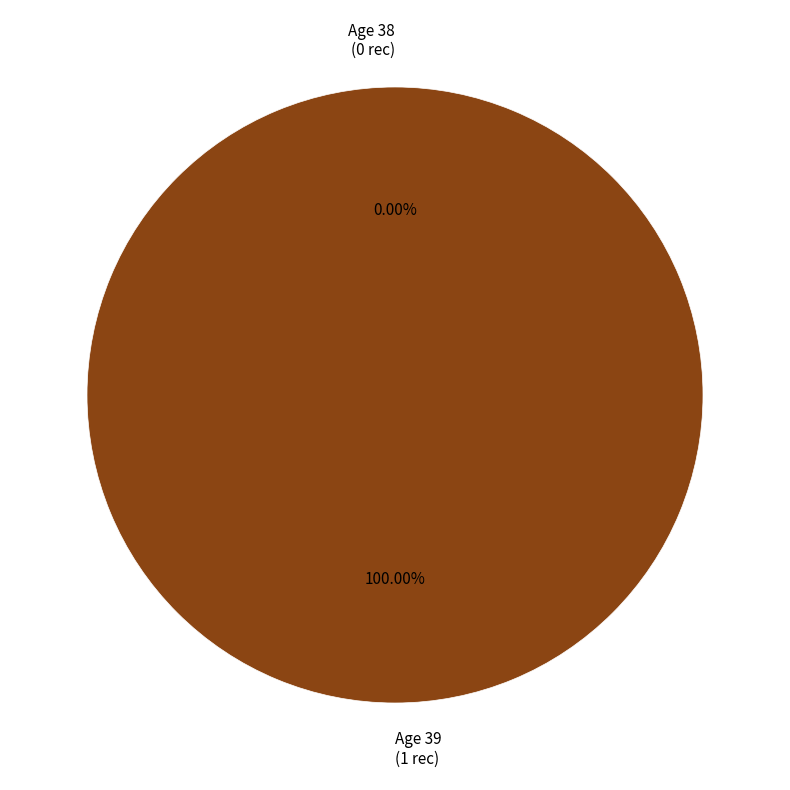

What percentage is NOT represented by 38?

100.0%